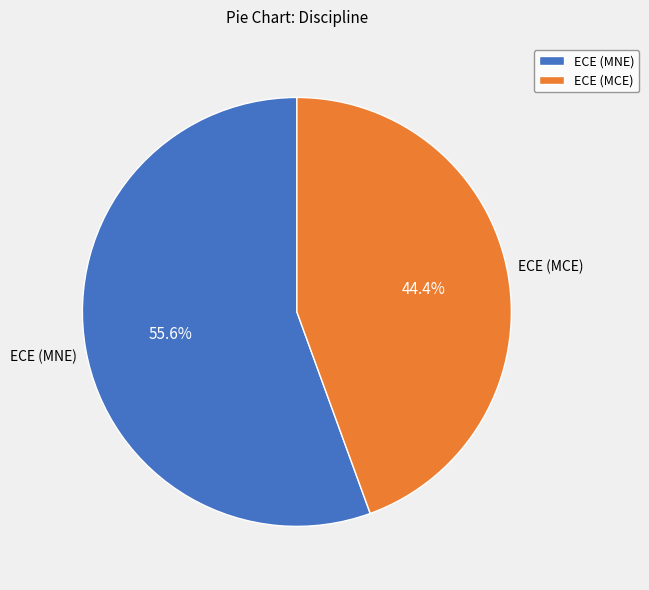

Rank the categories by value from lowest to highest.

ECE (MCE), ECE (MNE)